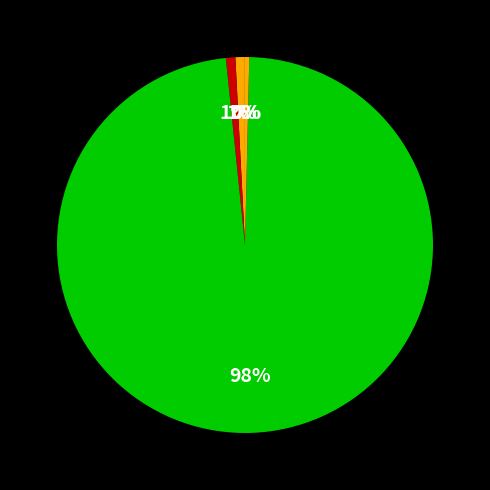

Which slice is the largest?

Training Time